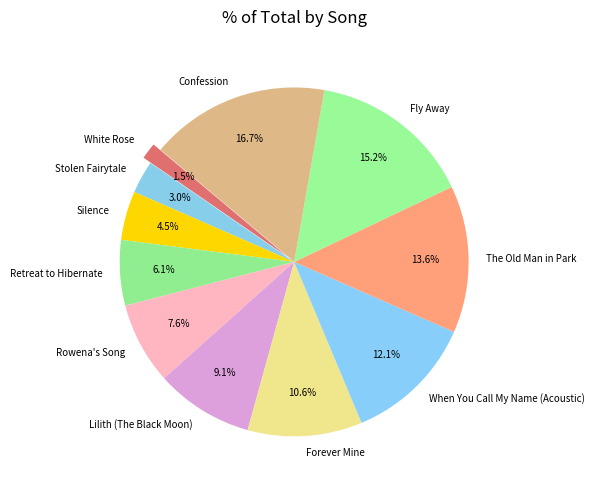

Count the number of slices in the pie.

11